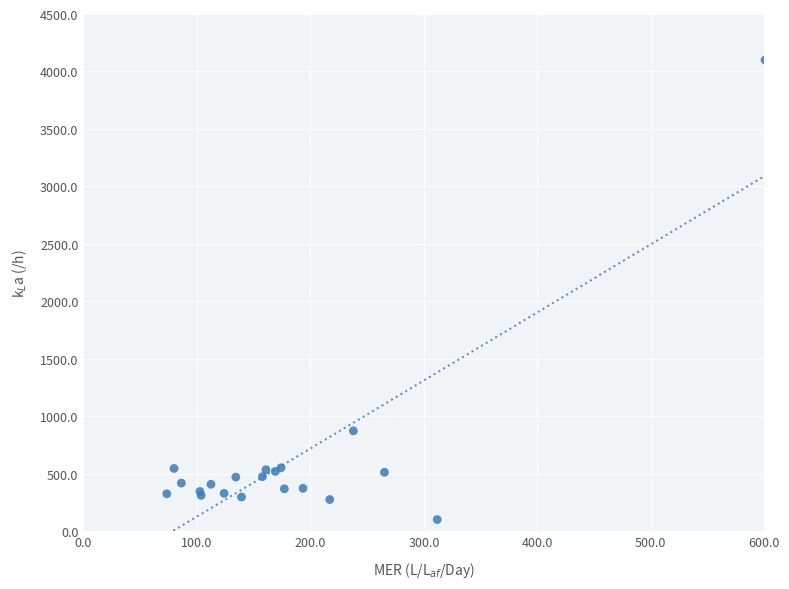

What Y value in the scatter plot is closest to 2100?

871.8